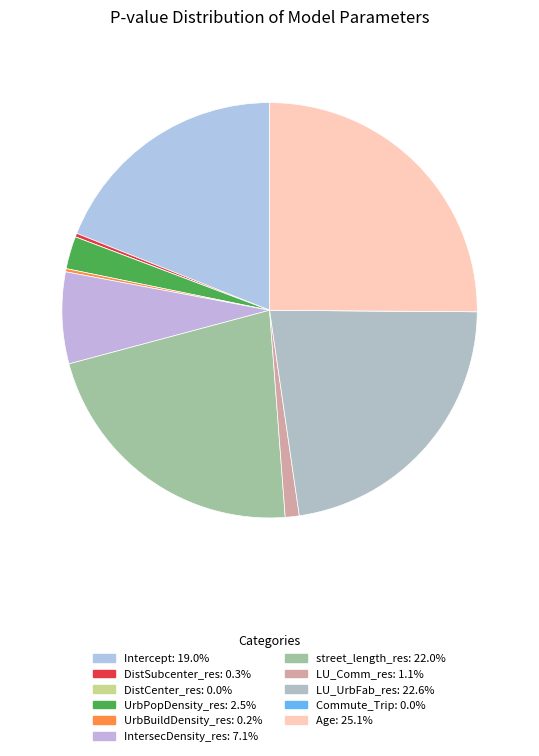

Does any single category account for the majority?

No